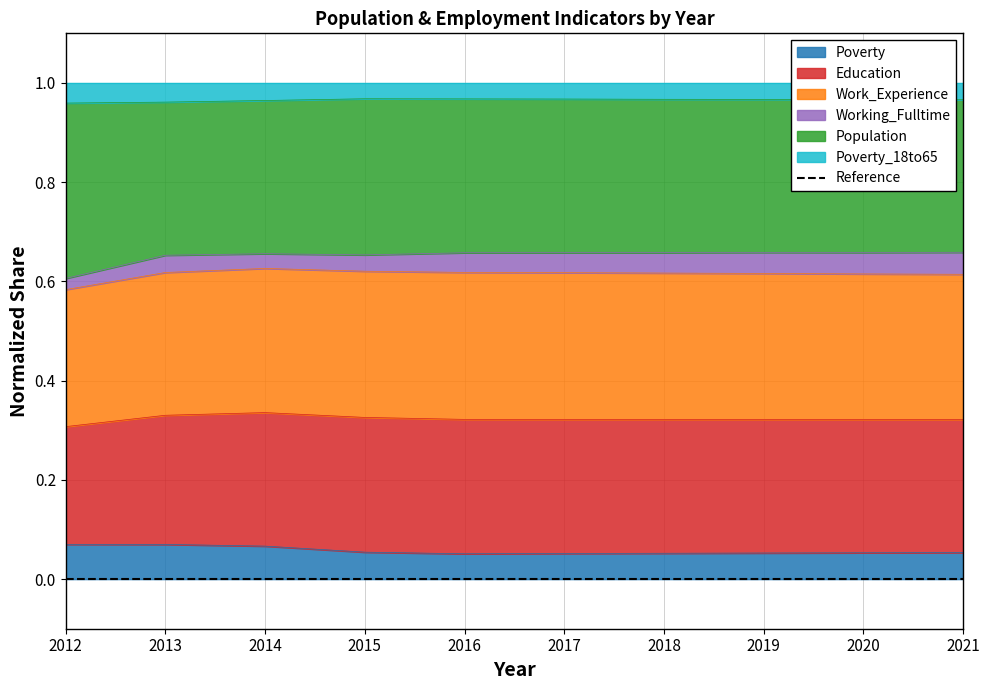

What is the minimum value shown in the chart?

0.1